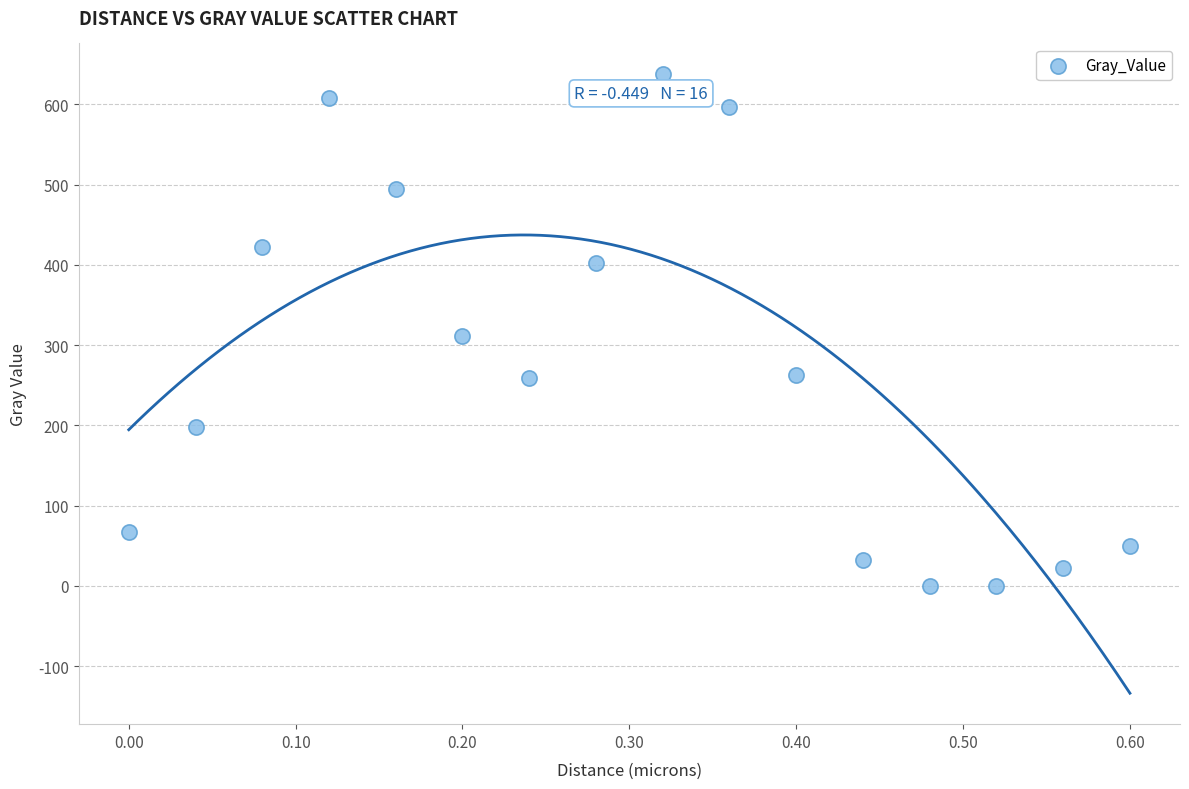

What is the range of X values (max minus min)?

0.6